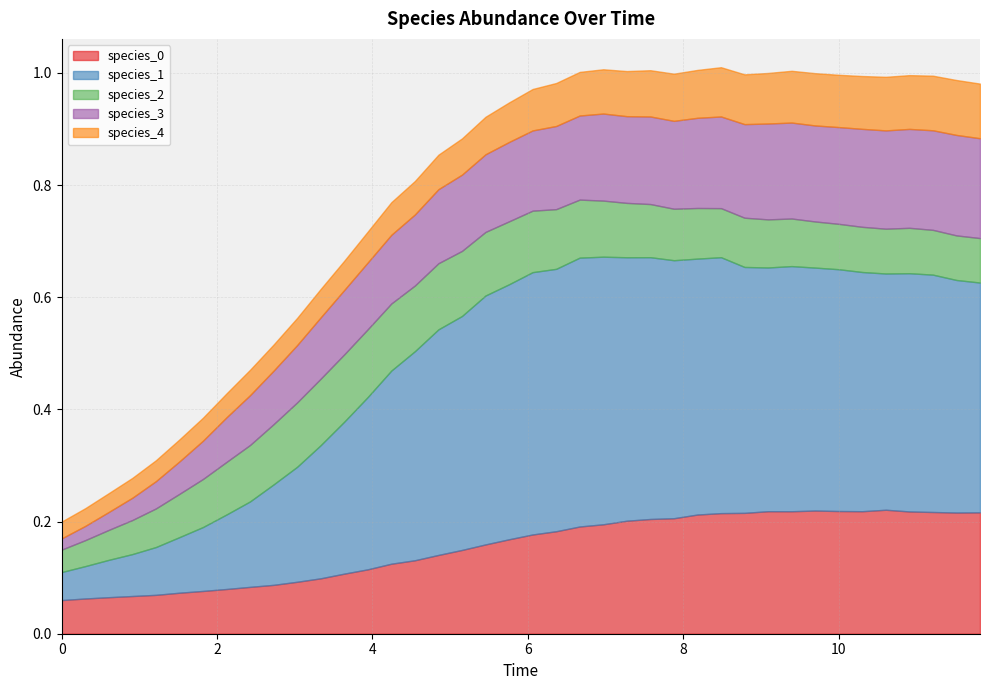

What is the average value of the species_2 series?

0.1